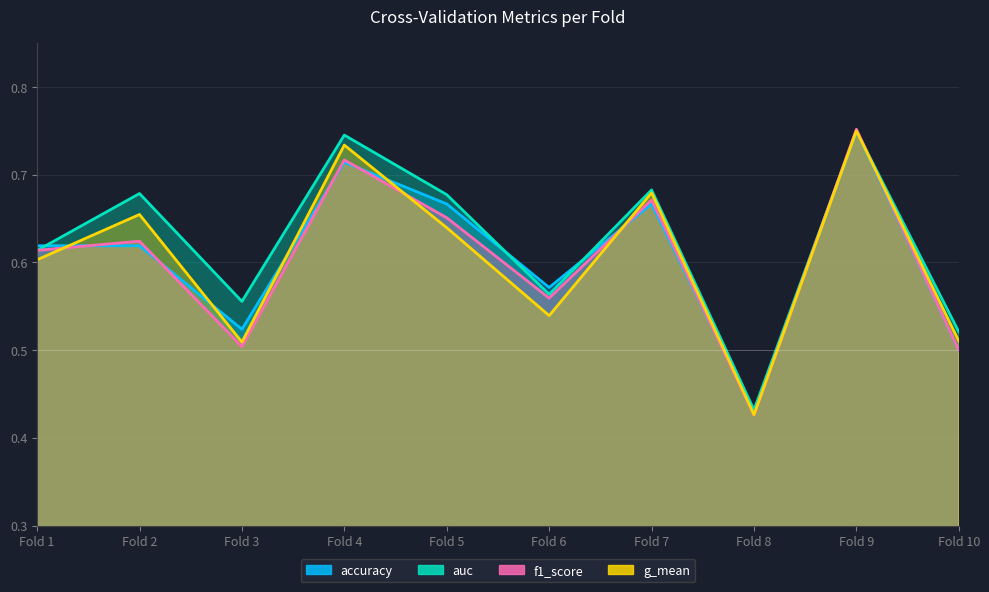

Is it true that f1_score equals 0.7 at Fold 5?

True